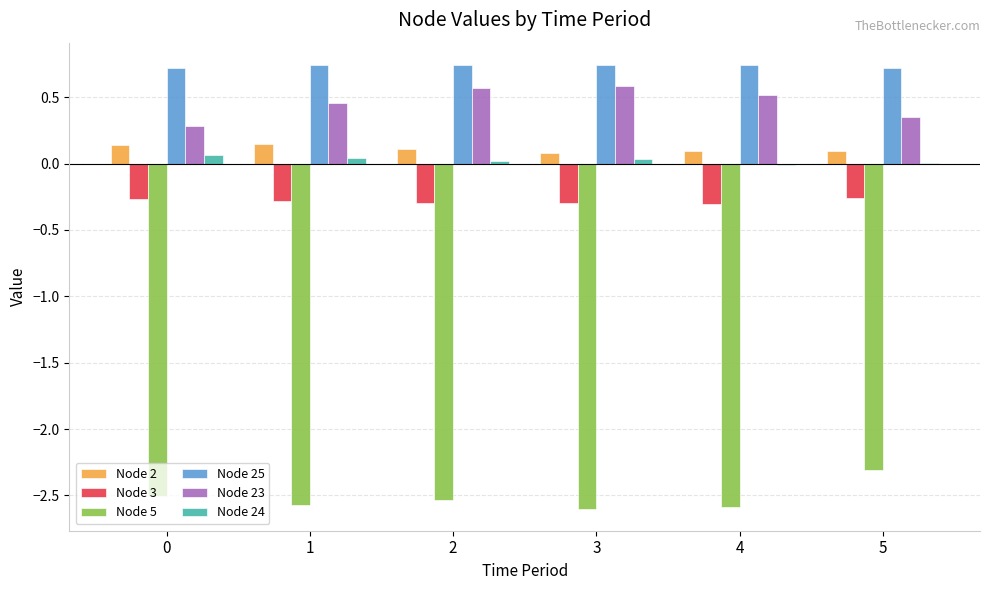

The Node 2 series shows 0.1 at 5. True or false?

True